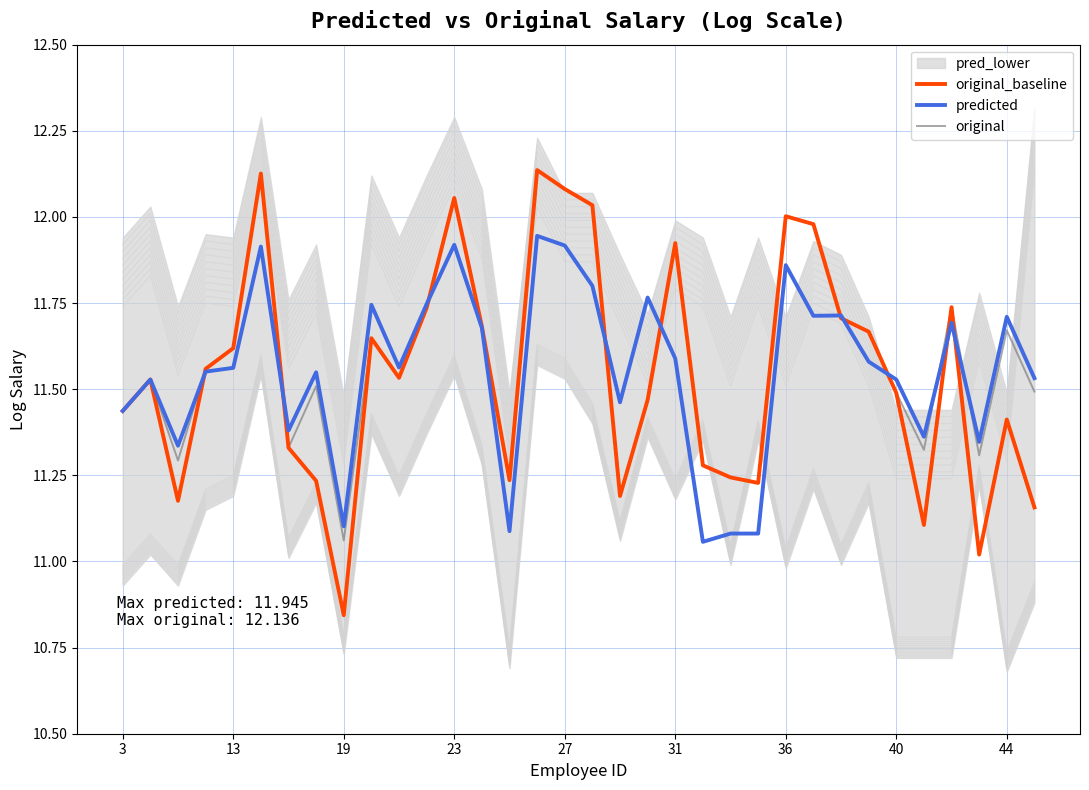

Is this an area chart (filled region under the line)?

No